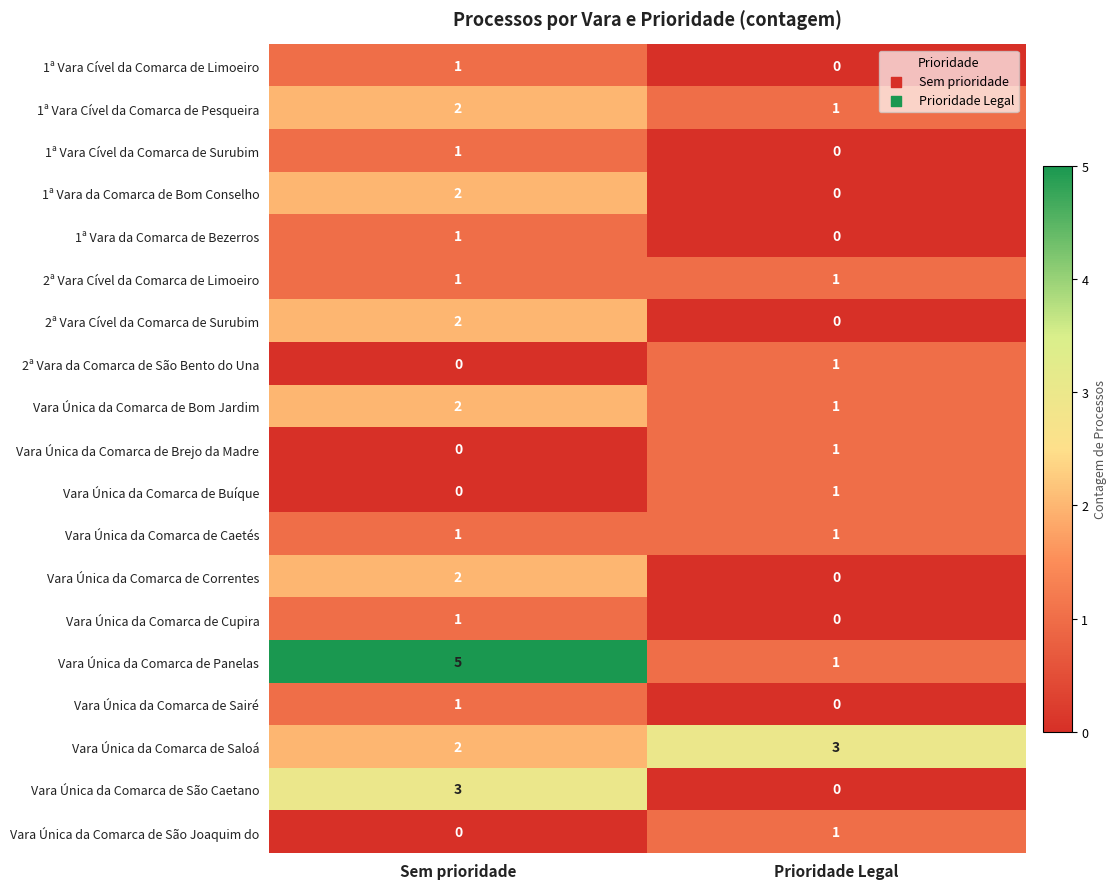

At which label does Vara Única da Comarca de Buíque reach its peak?

Prioridade Legal